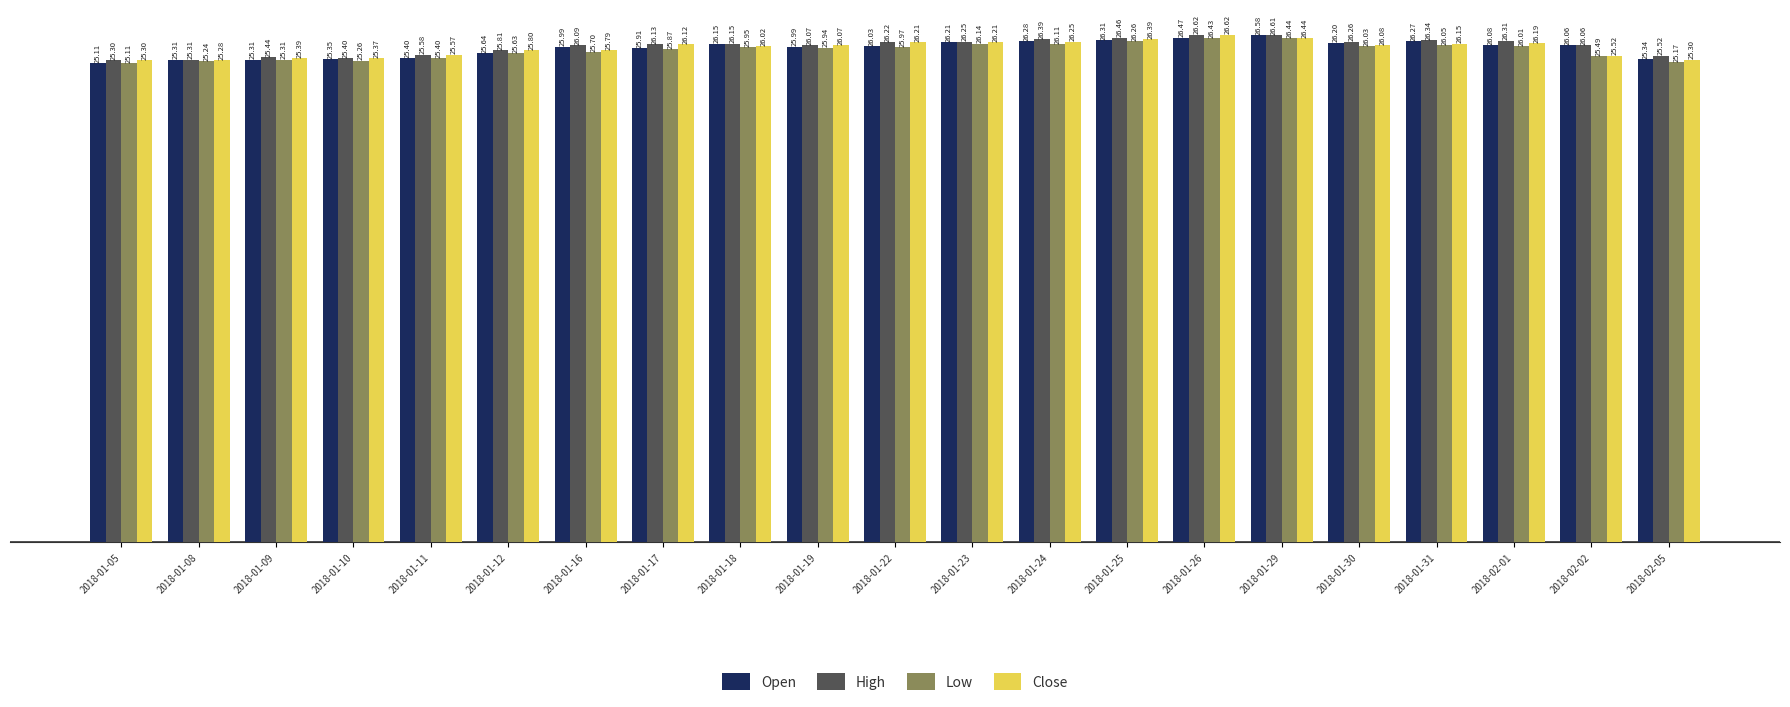

Which series has the widest spread of values?

Open